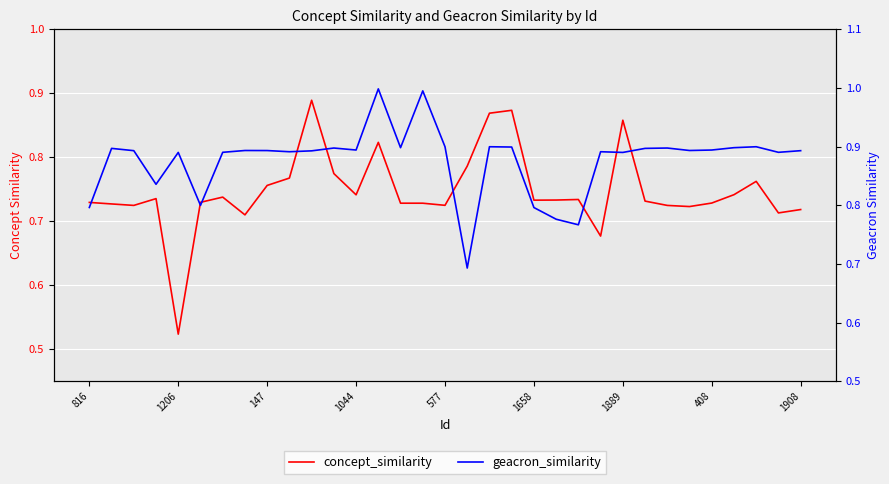

Is the value of geacron_similarity at 11 greater than the value of concept_similarity at 1044?

Yes